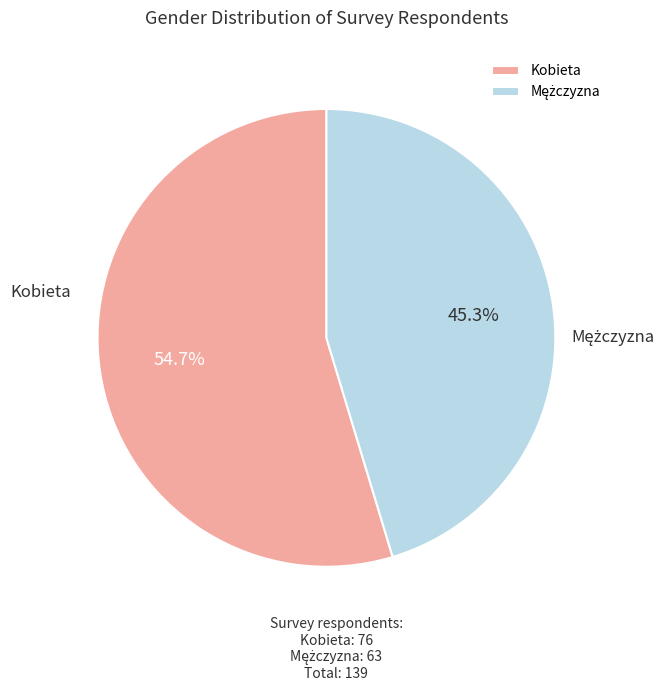

How much of the chart is everything except Kobieta?

45.3%